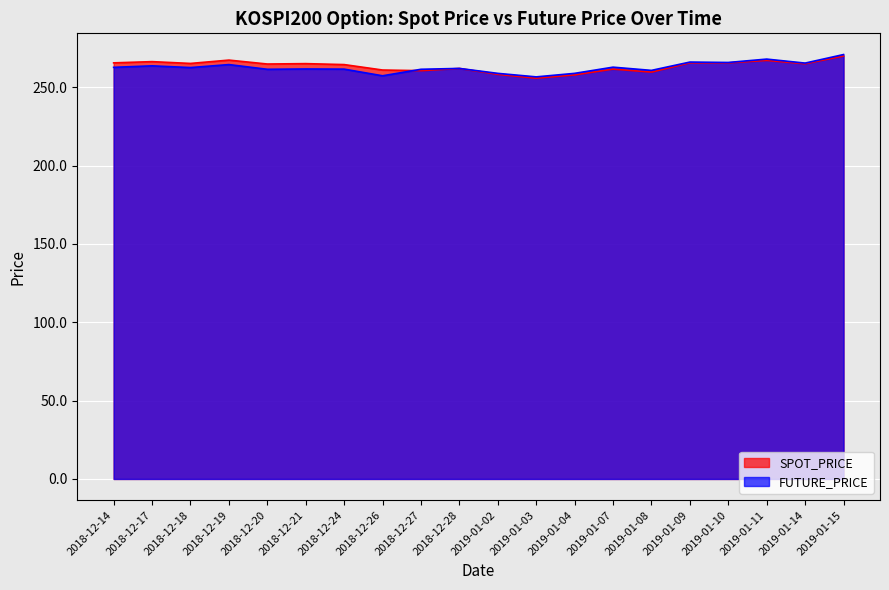

What is the difference between the highest and lowest values at 2019-01-09?

0.4